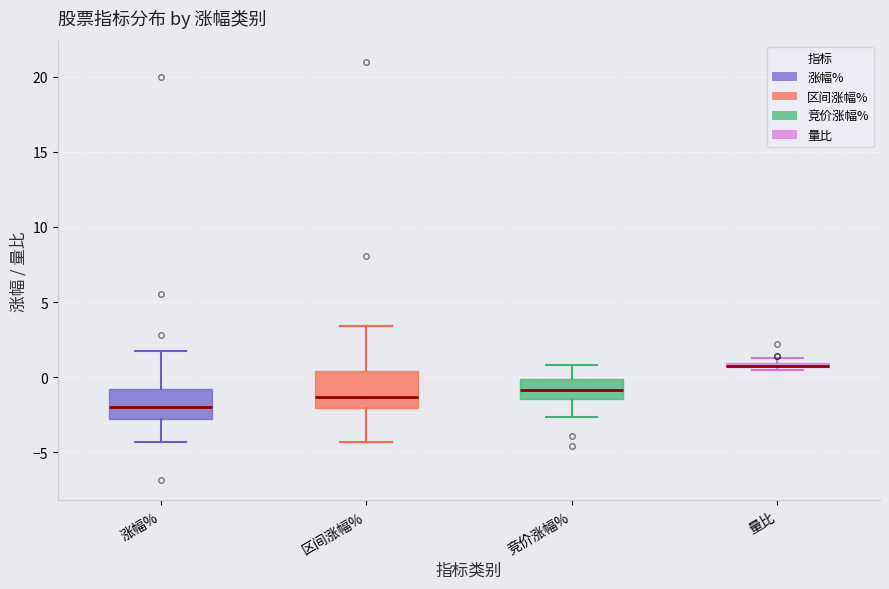

Which box is the tallest, from its lower edge to its upper edge?

区间涨幅%